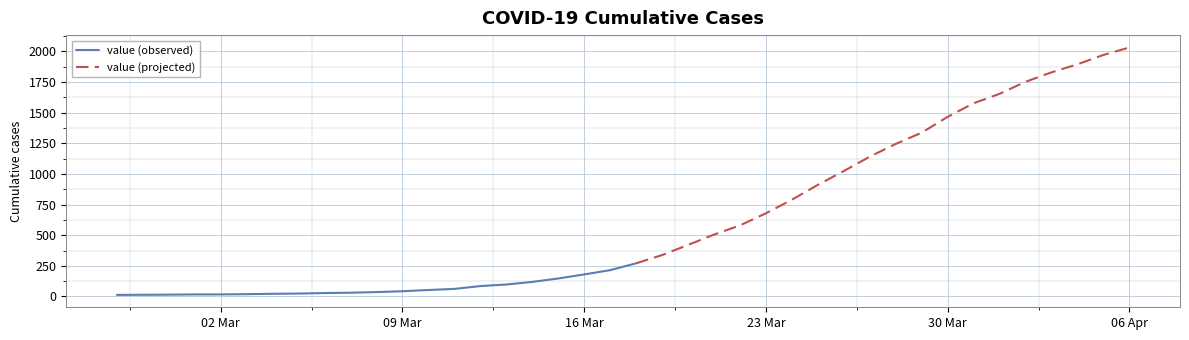

What position from the right is 2020-04-05?

2